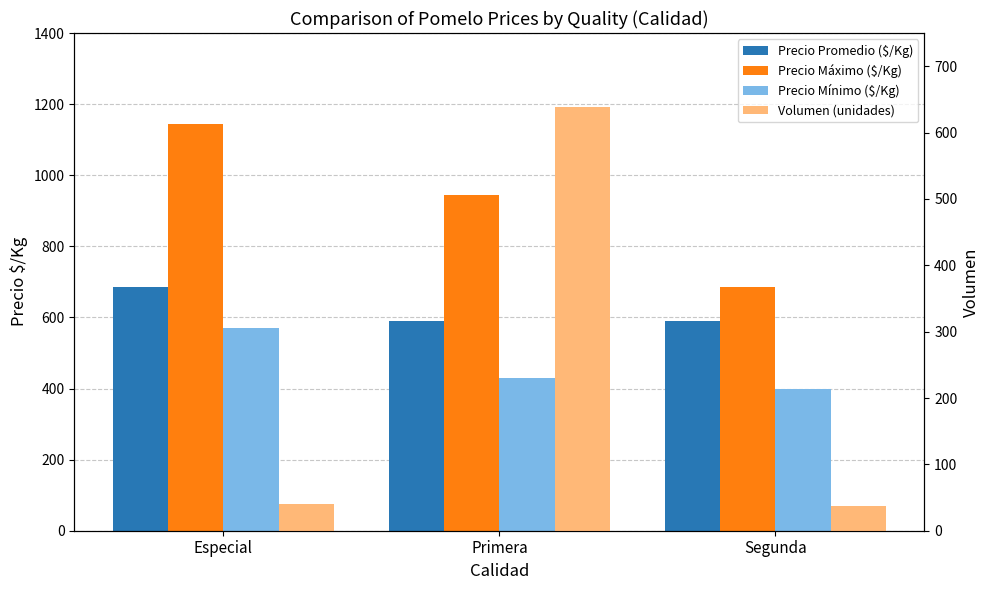

What is the total value across all series at Segunda?

1715